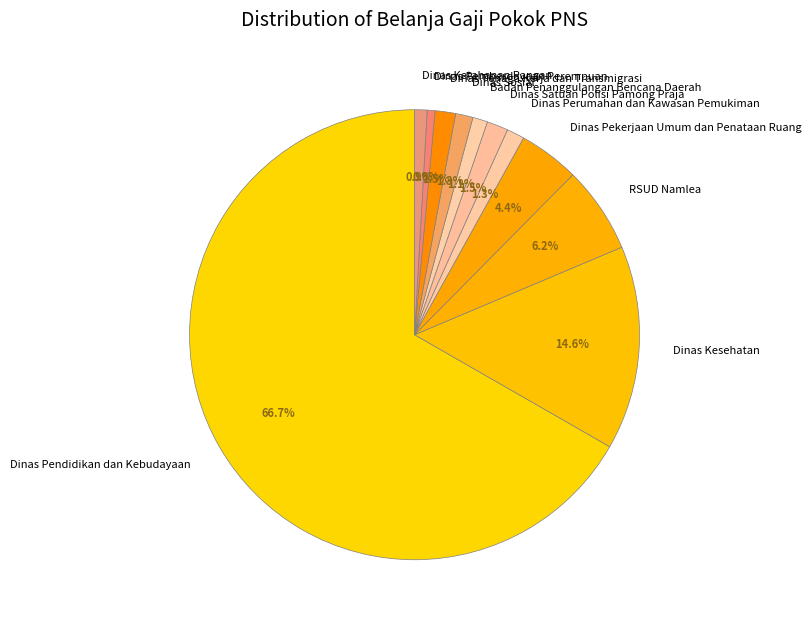

What portion of the pie excludes Dinas Ketahanan Pangan?

99.1%